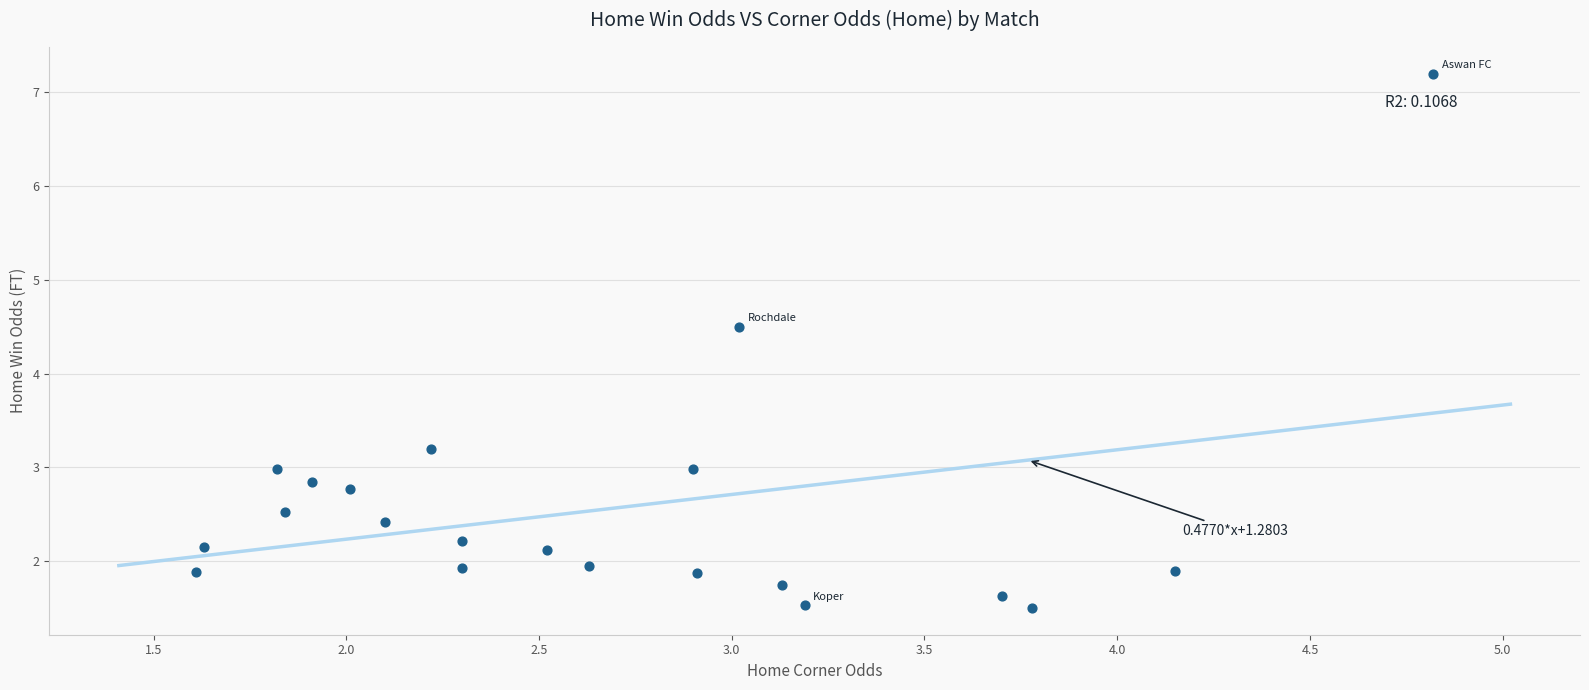

What is the range of Y values (max minus min)?

5.7